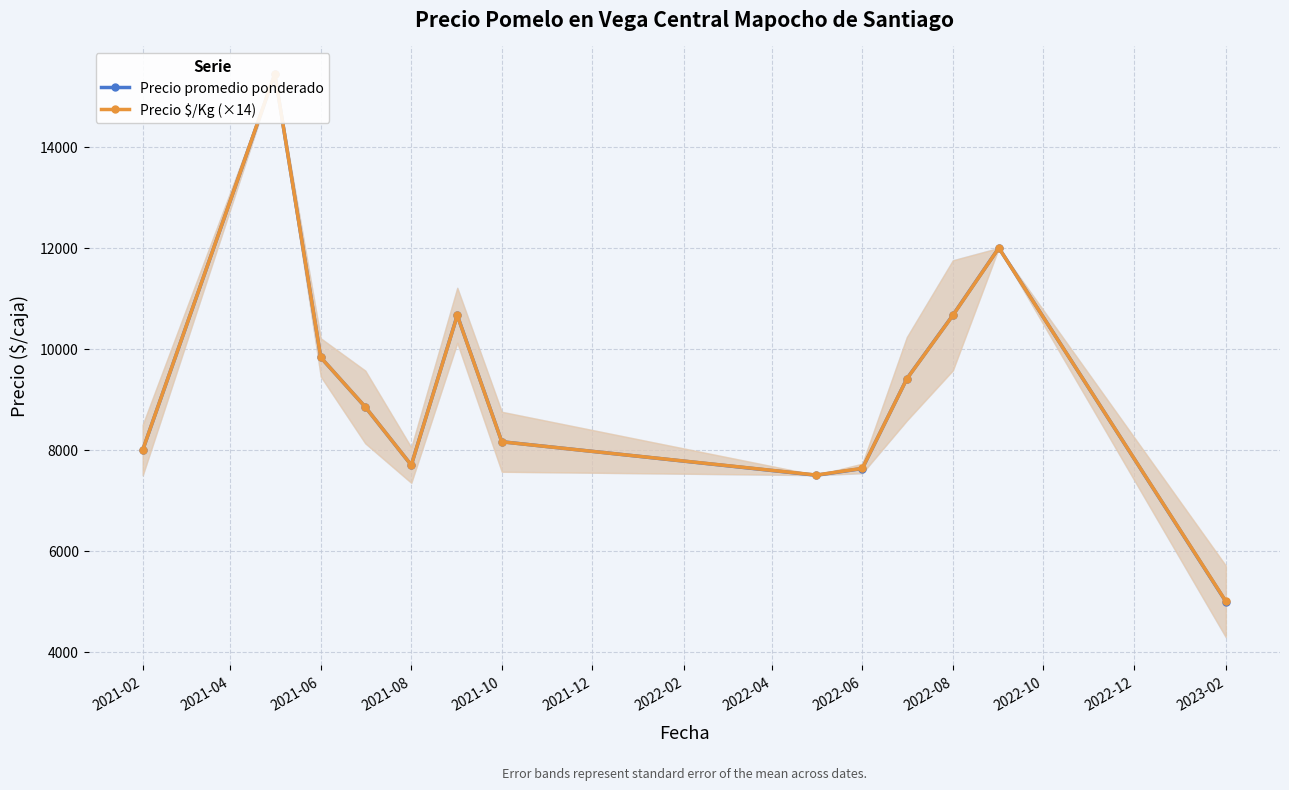

Which series has the largest total across all categories?

Precio $/Kg (×14)